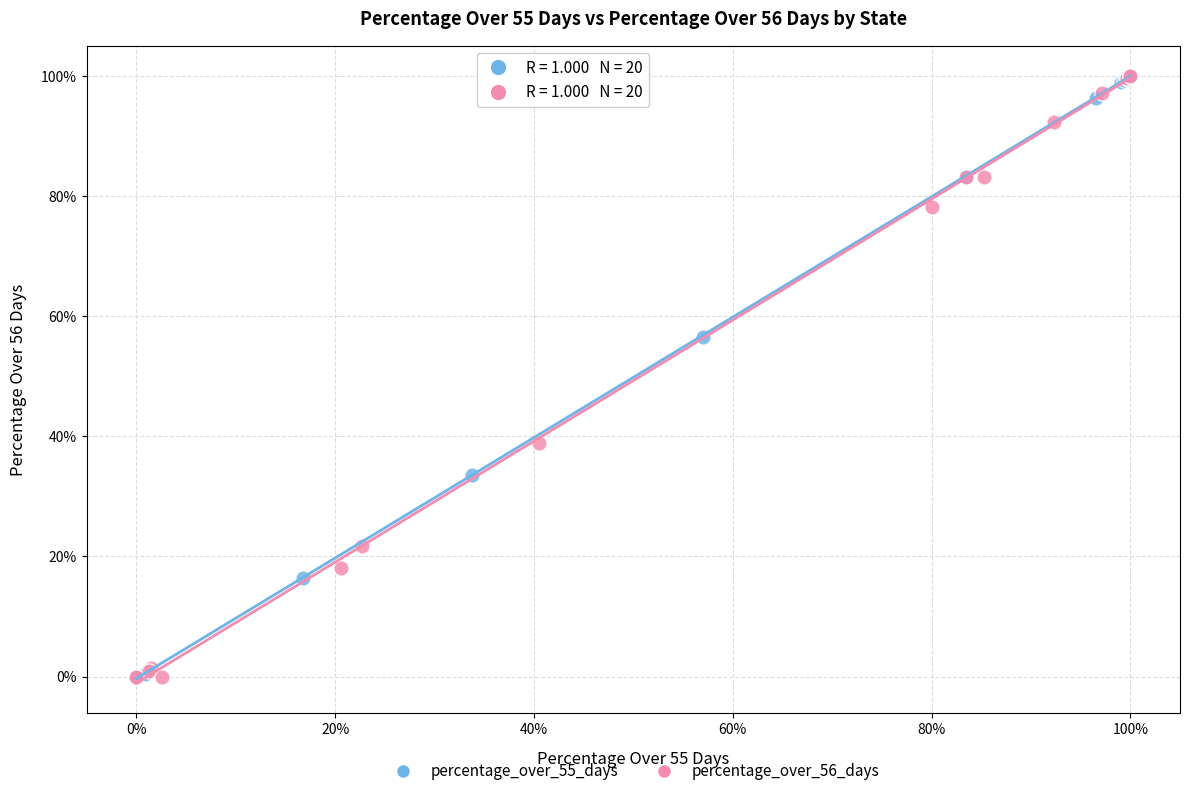

What are all the series names shown in the legend?

percentage_over_55_days, percentage_over_56_days